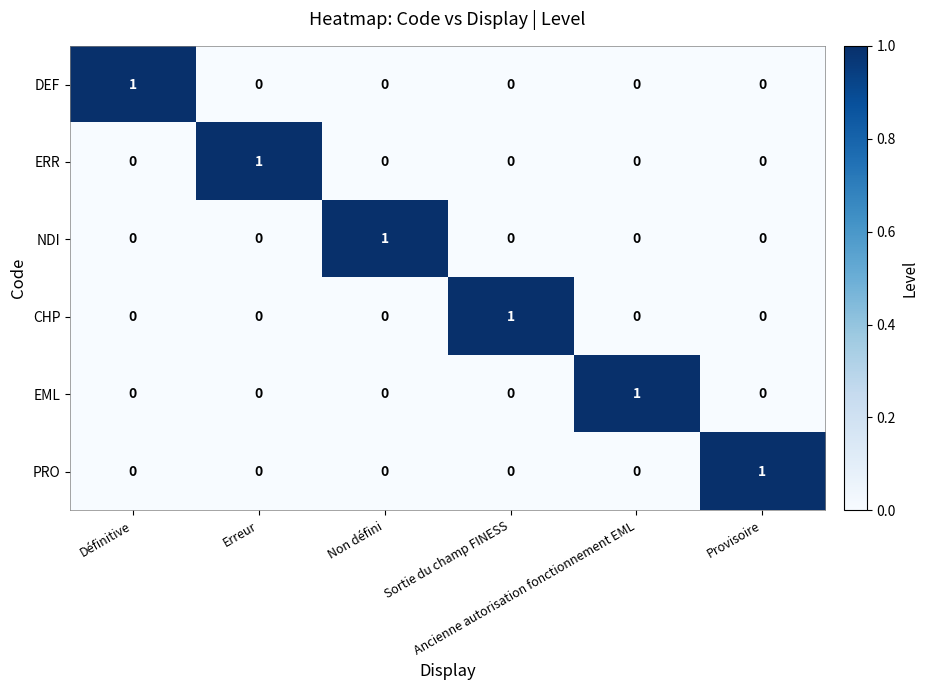

Count the CHP values in the range 0 to 1.

6